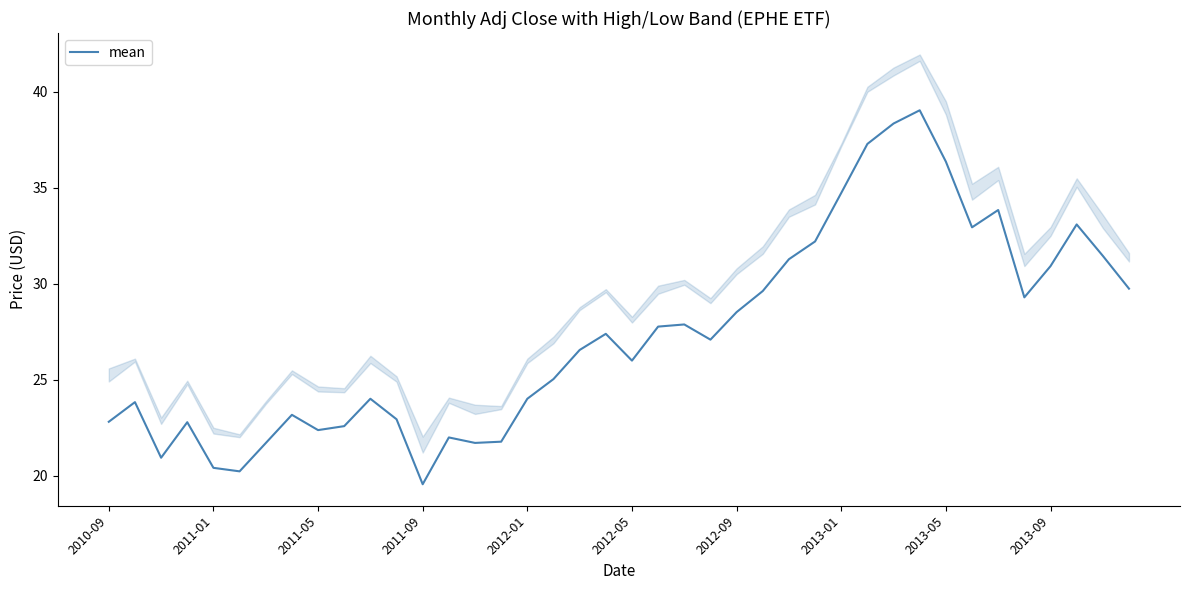

The chart shows a value of 32.9 at 33. True or false?

True